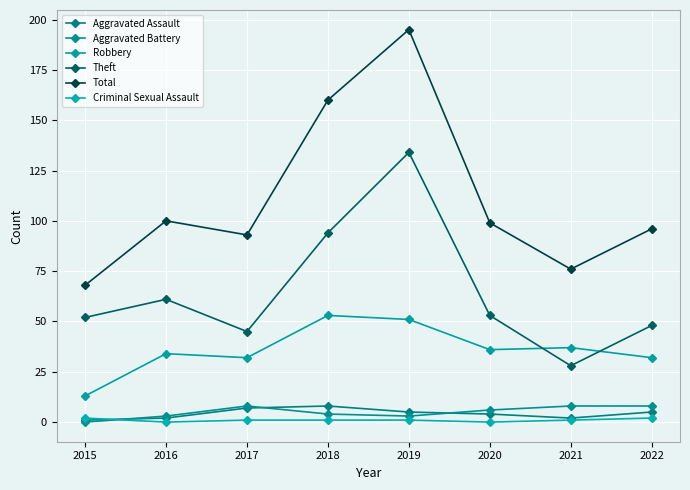

At which category is the sum across all series the highest?

2019